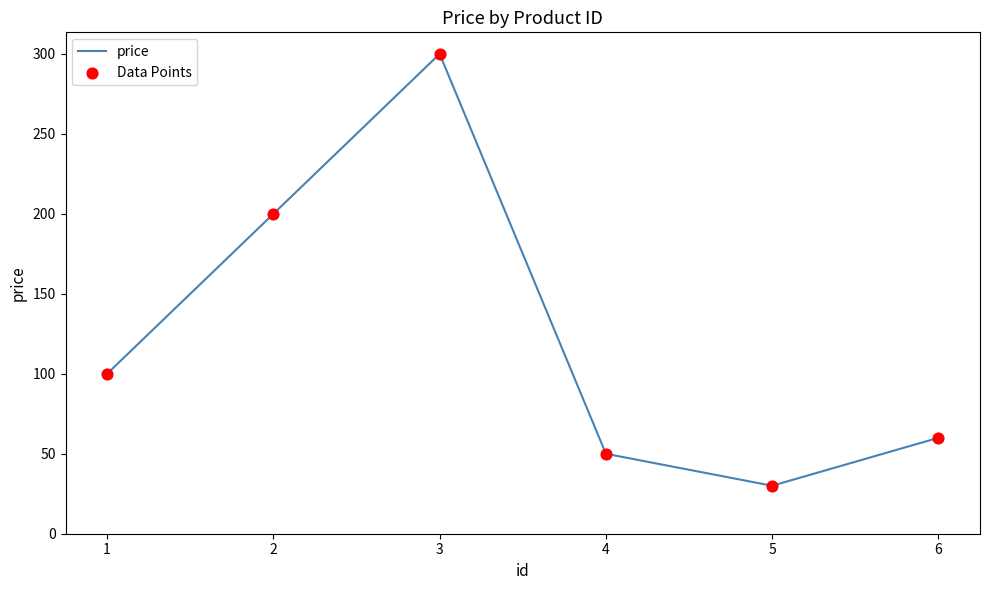

True or false: the data has more than 0 interior local peaks.

True